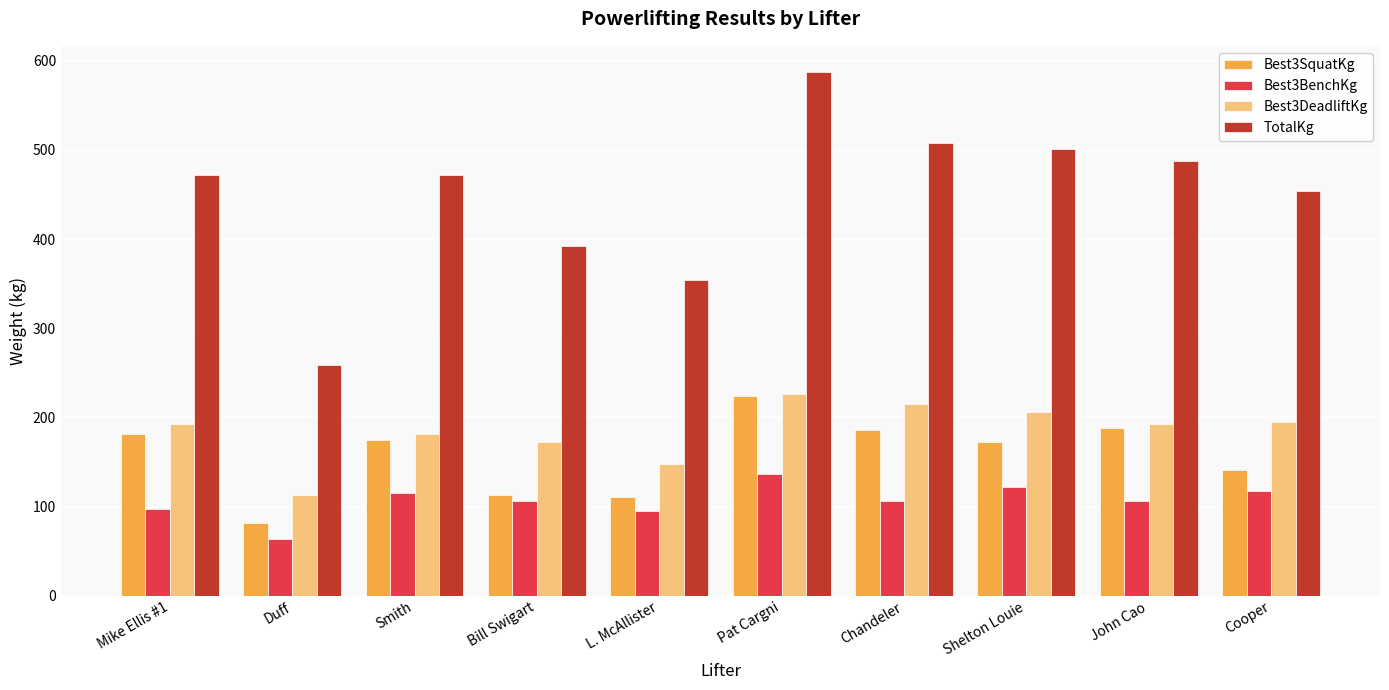

At how many categories does at least one series exceed 459?

6